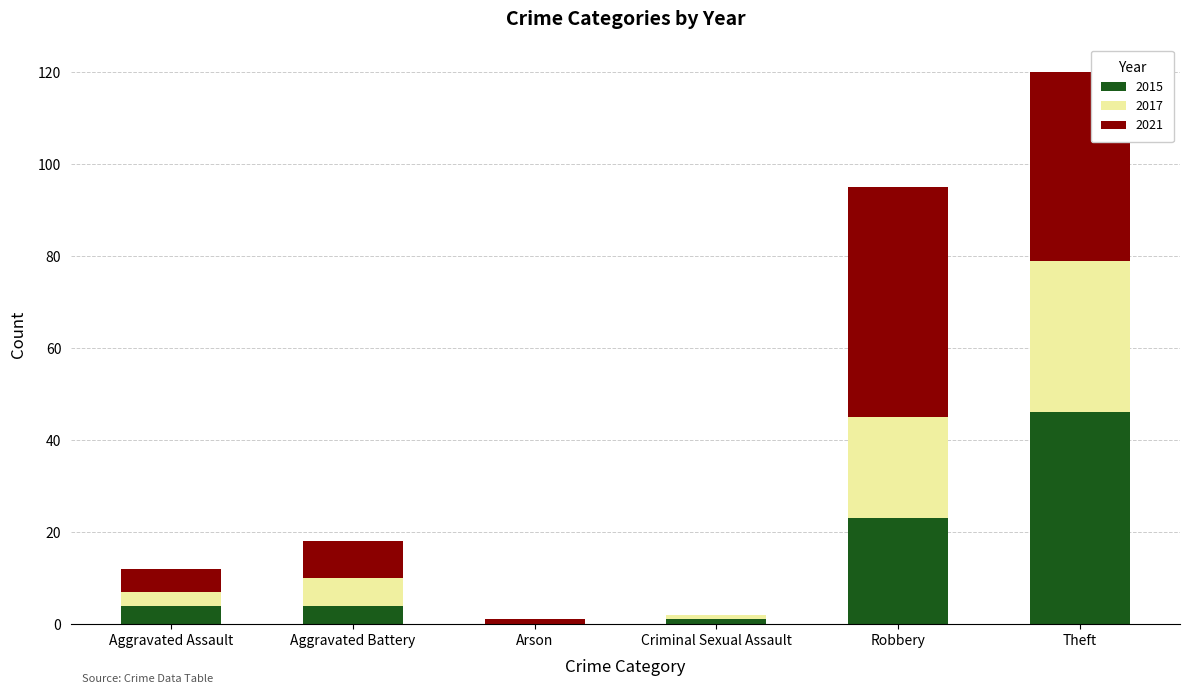

Which category has the highest value in the 2015 series?

Theft